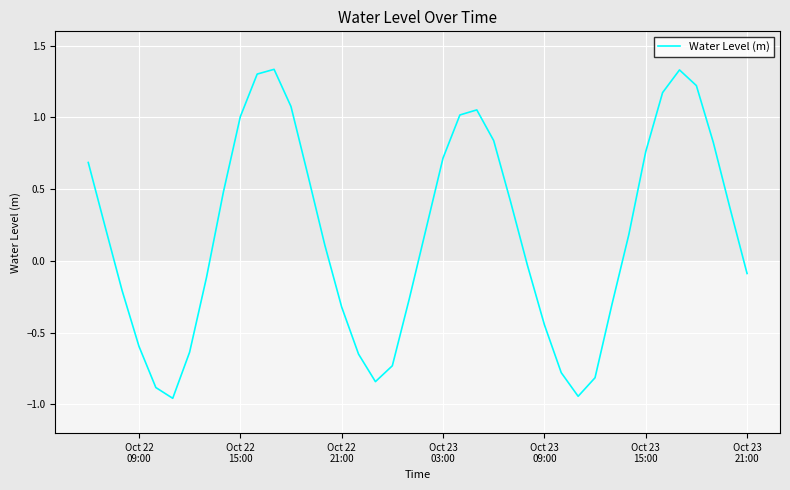

How many interior local valleys (lower than both neighbors) does the data have?

3